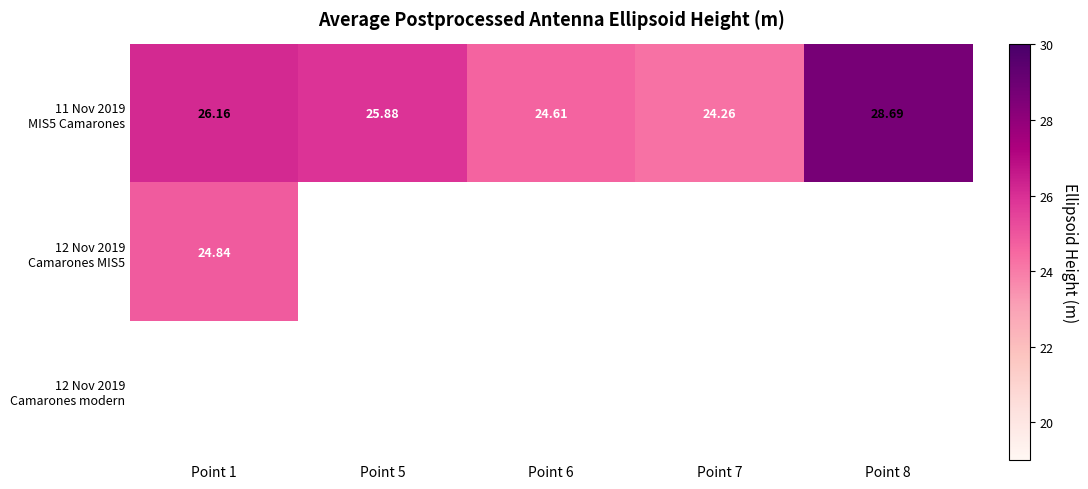

Between Point 7 and Point 8, which series saw the biggest shift?

11 Nov 2019 MIS5 Camarones